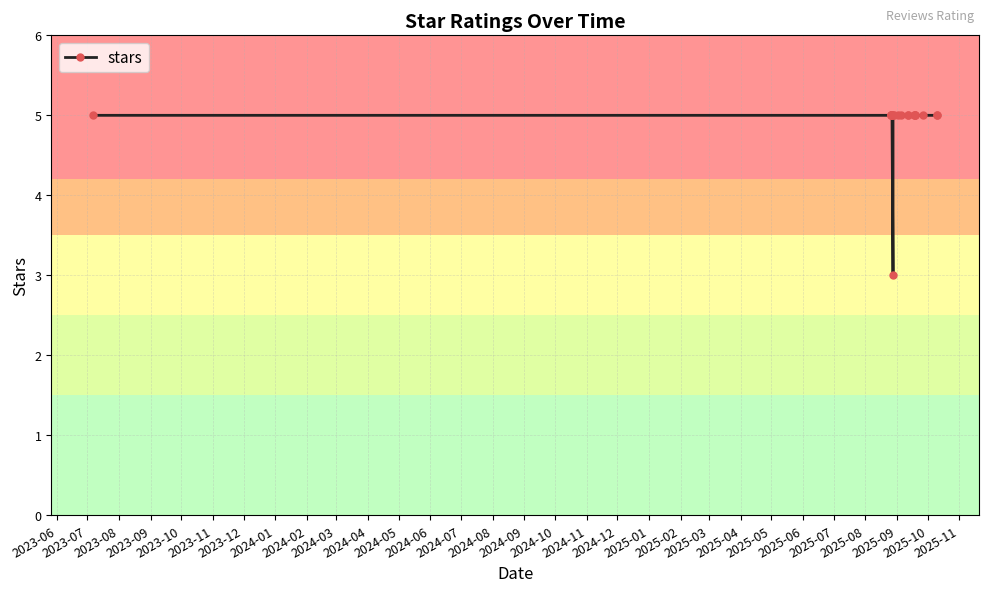

What is the sum of the values at 2024-01 and 2024-08?

10